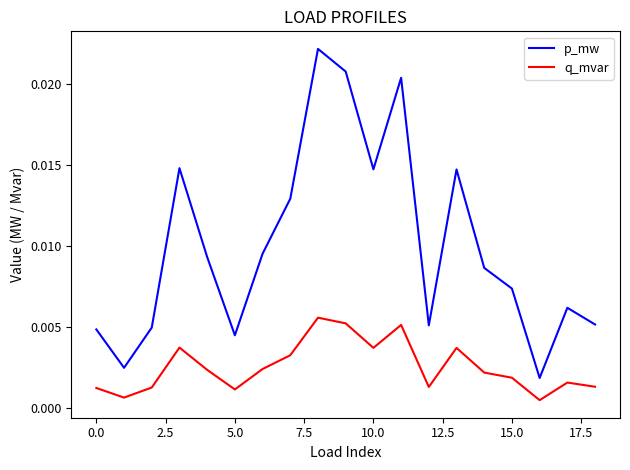

True or false: q_mvar and p_mw cross at least once.

False